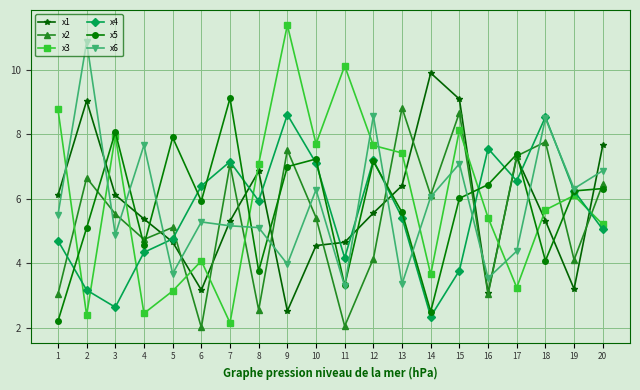

How many data points in x3 are less than 6?

10